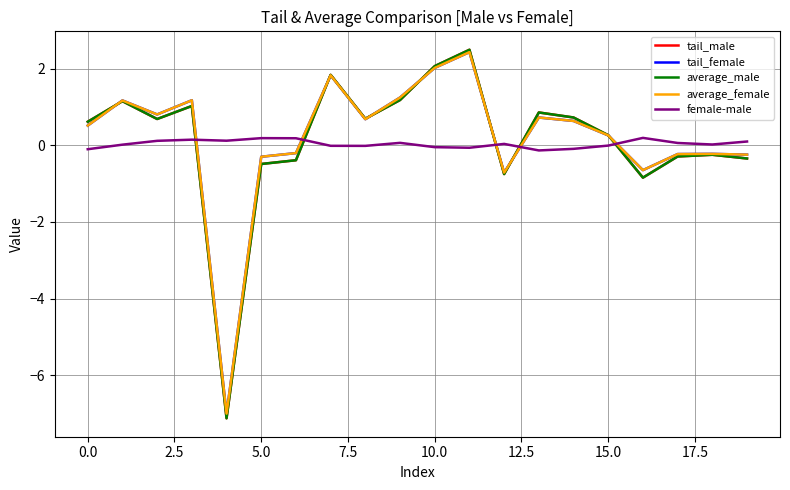

What is the smallest value displayed?

-7.1